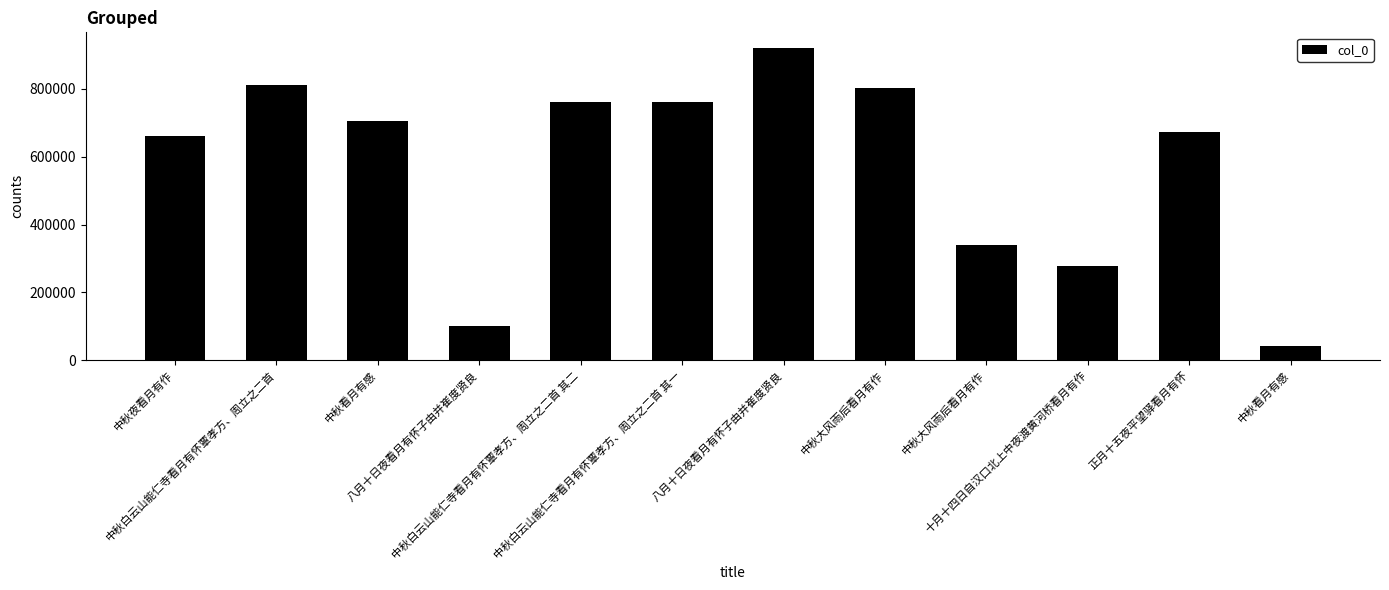

How many values are below 705296?

6